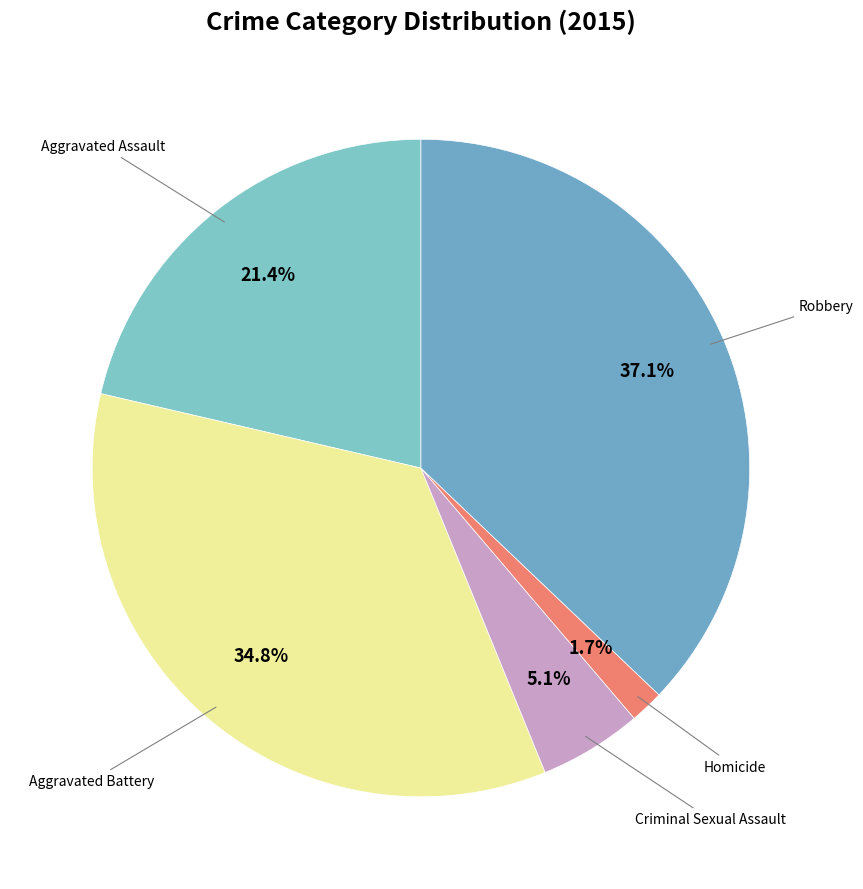

Does any single category account for the majority?

No